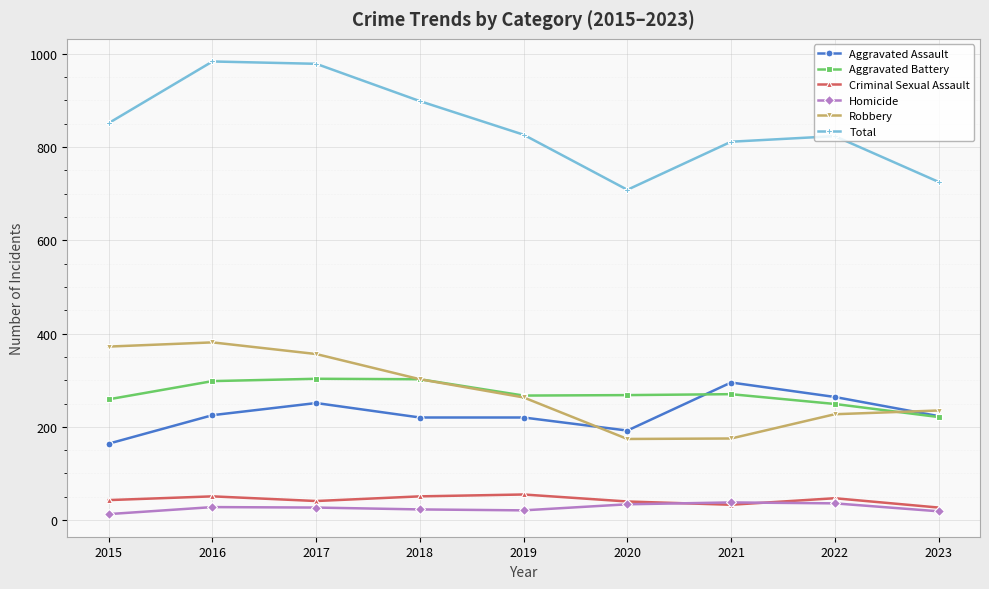

What are all the series names shown in the legend?

Aggravated Assault, Aggravated Battery, Criminal Sexual Assault, Homicide, Robbery, Total